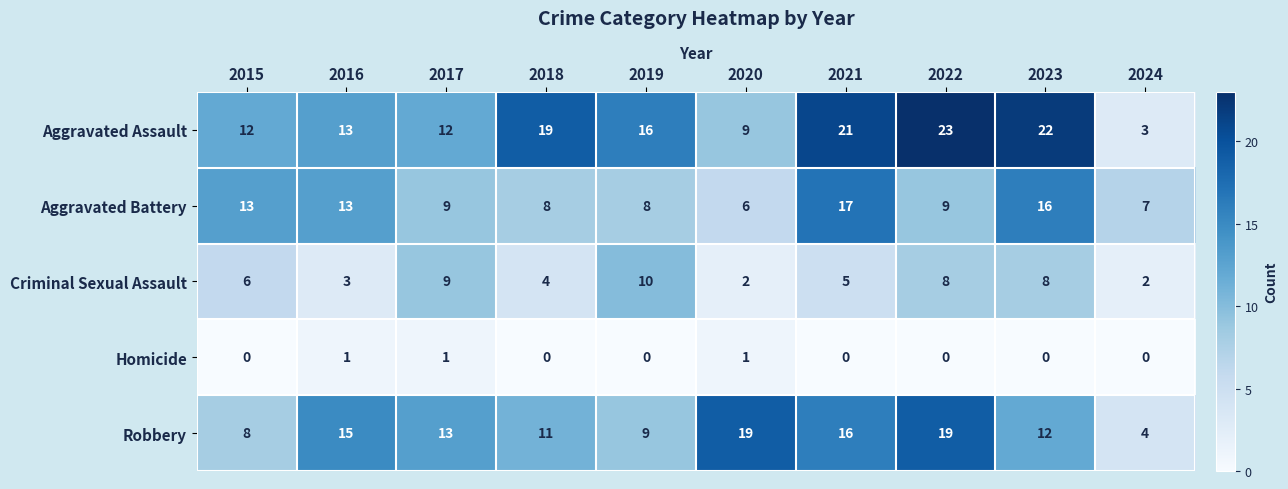

What is the total value across all series at 2018?

42